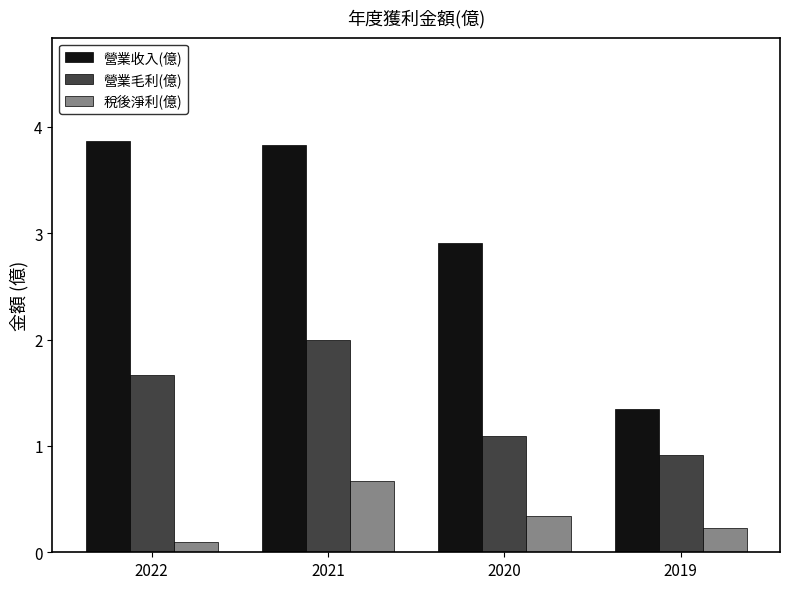

The value of 營業收入(億) at 2020 is 2.9. True or false?

True